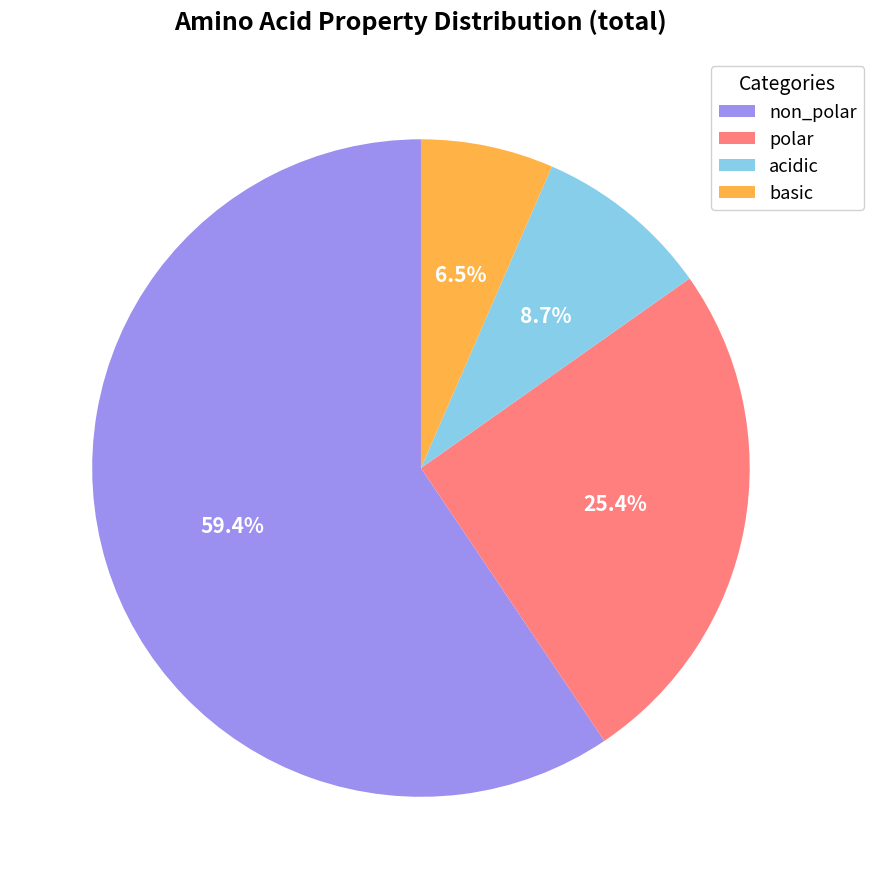

What is the largest slice in the pie chart?

non_polar